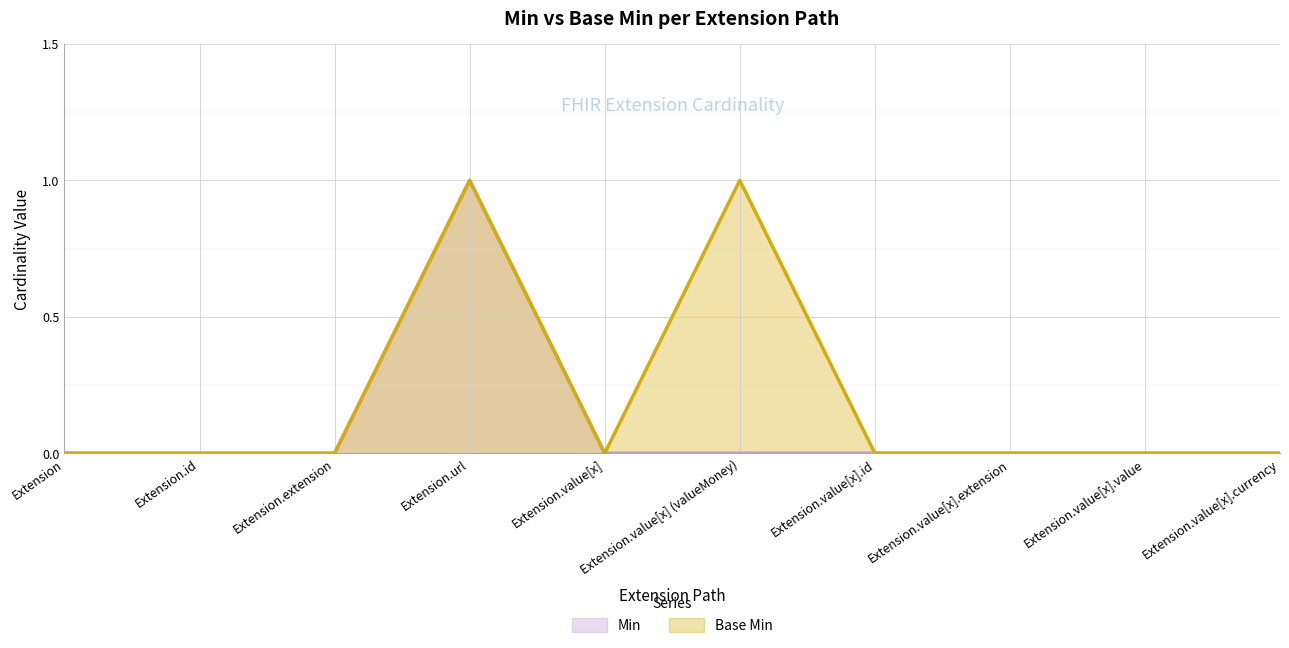

What position from the right is Extension.url?

7